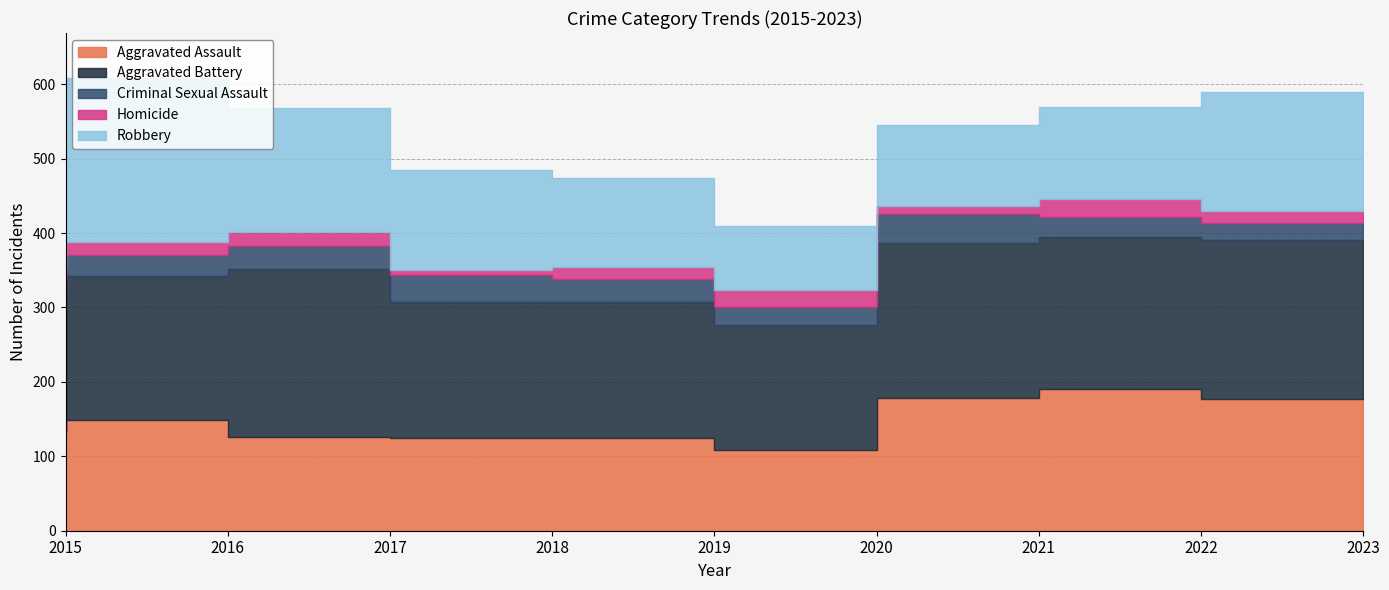

How many interior local valleys does the Aggravated Assault series have?

1